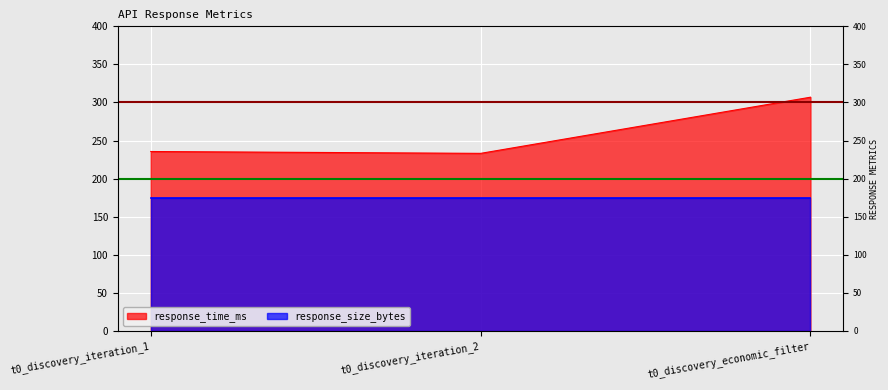

Is it true that the value at t0_discovery_iteration_1 is 332.3?

False